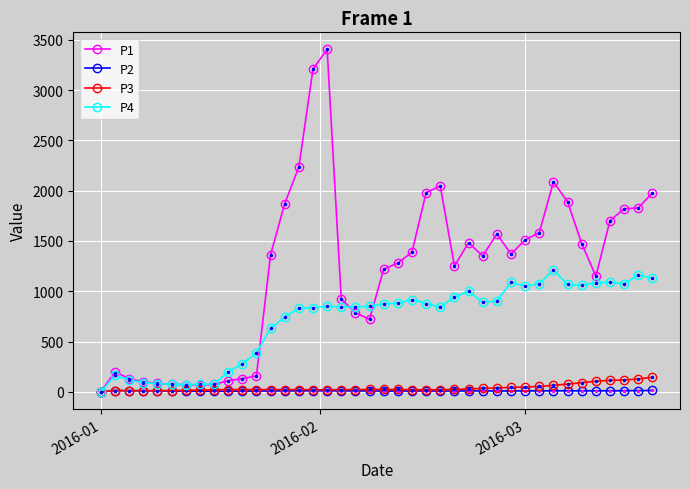

What is the value of the P4 point at the 28th from the left?

891.5